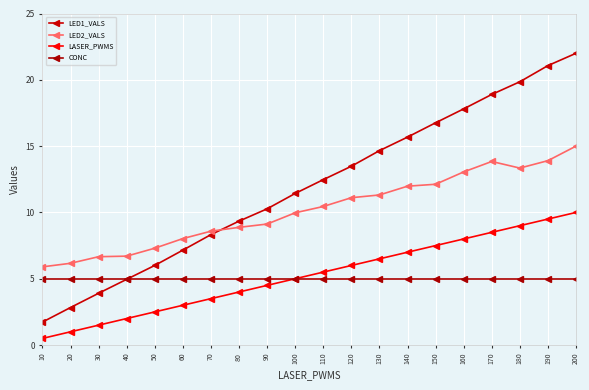

Is the value of LASER_PWMS at 110 greater than the value of LED1_VALS at 170?

No